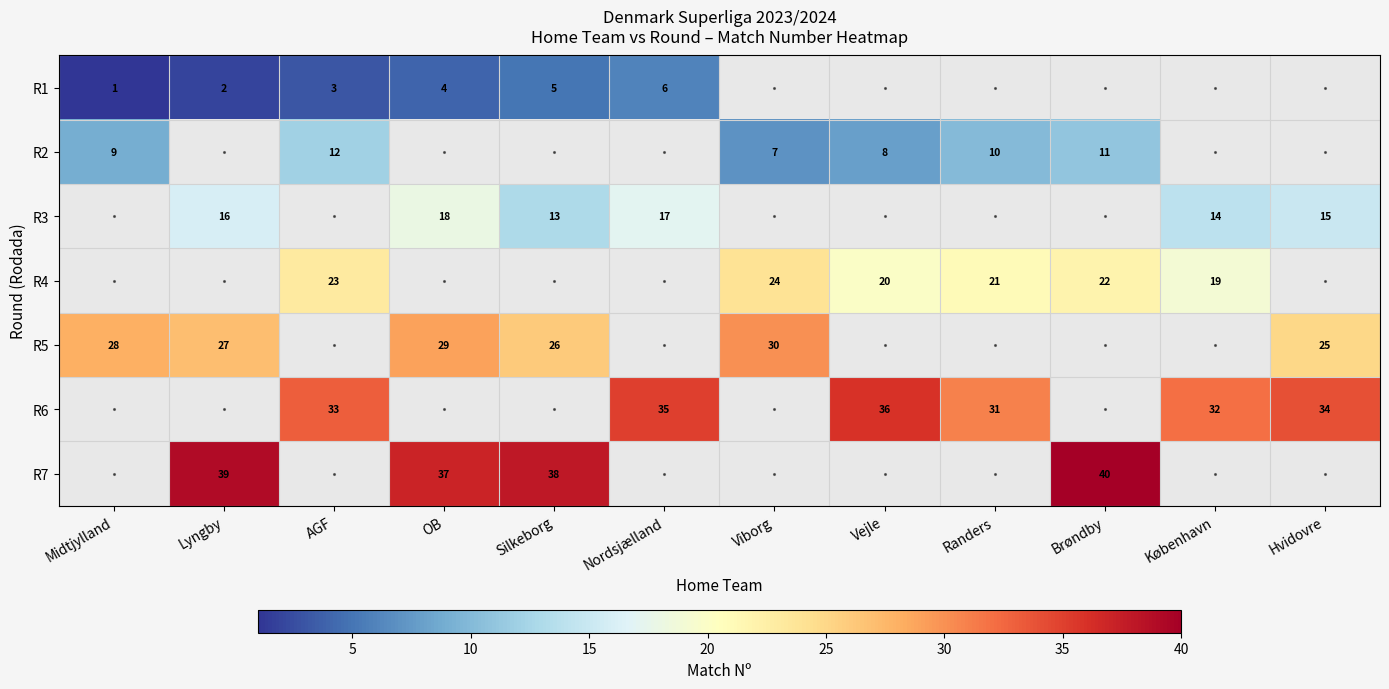

At how many categories does at least one series exceed 36?

4